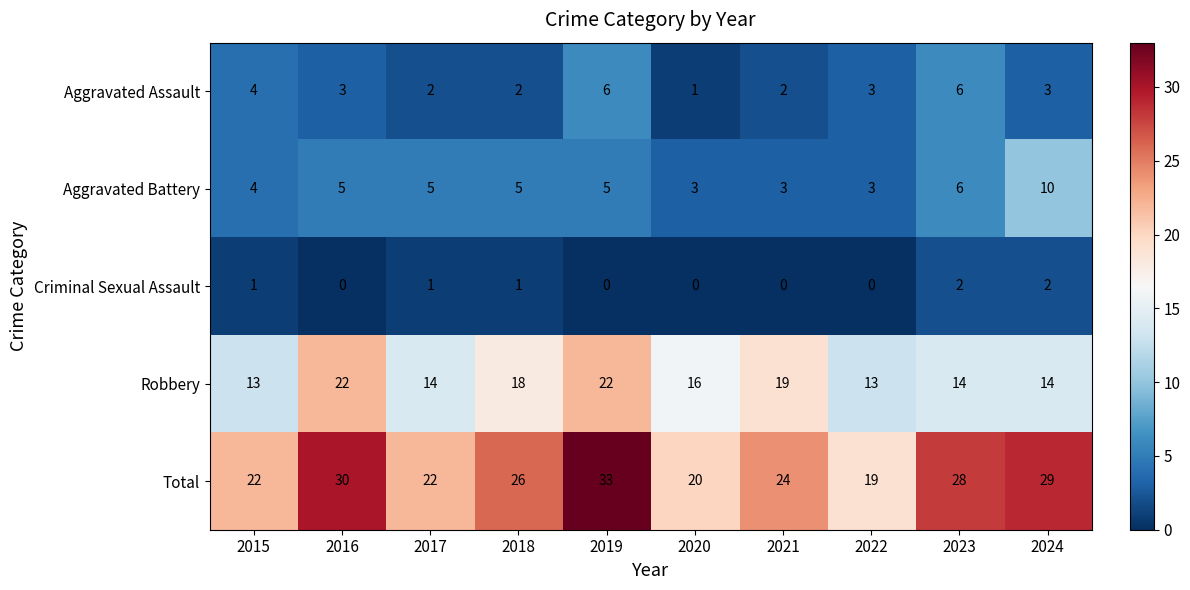

Which series has the largest range (max minus min)?

Total